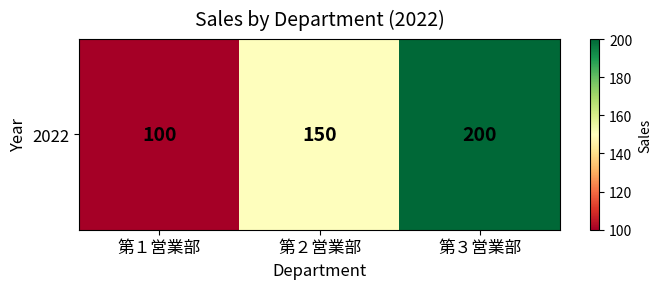

How many data points are less than 150?

1